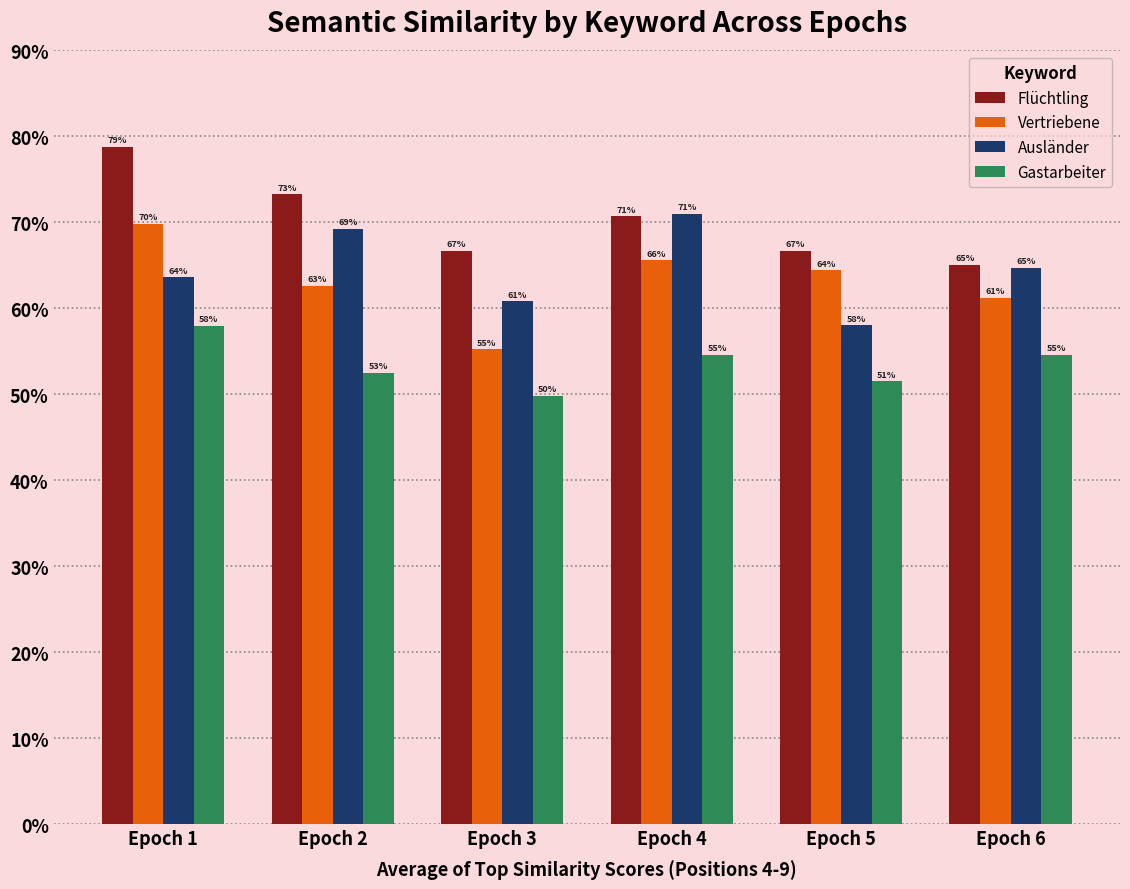

Are the bars horizontal?

No